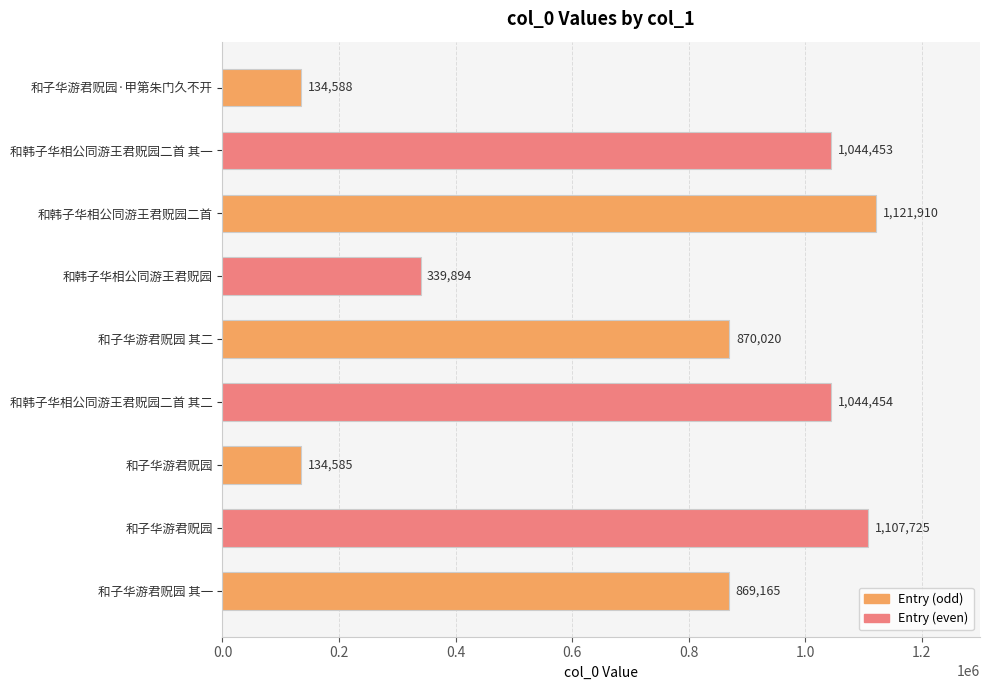

The value at 和子华游君贶园·甲第朱门久不开 is 207236. True or false?

False